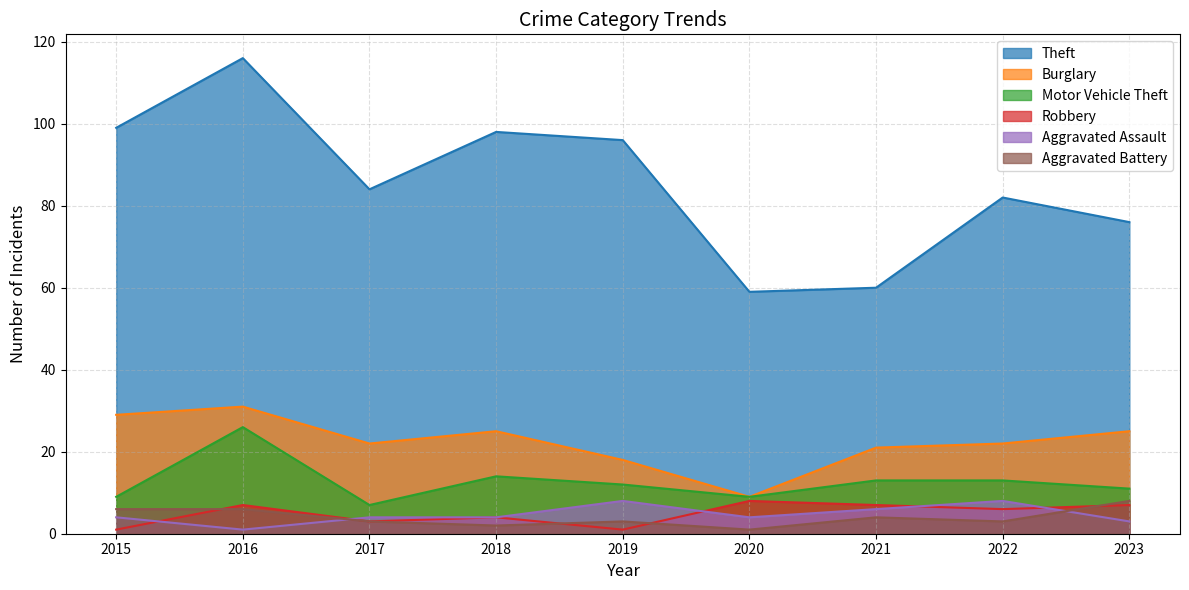

True or false: Theft and Burglary intersect in this chart.

False